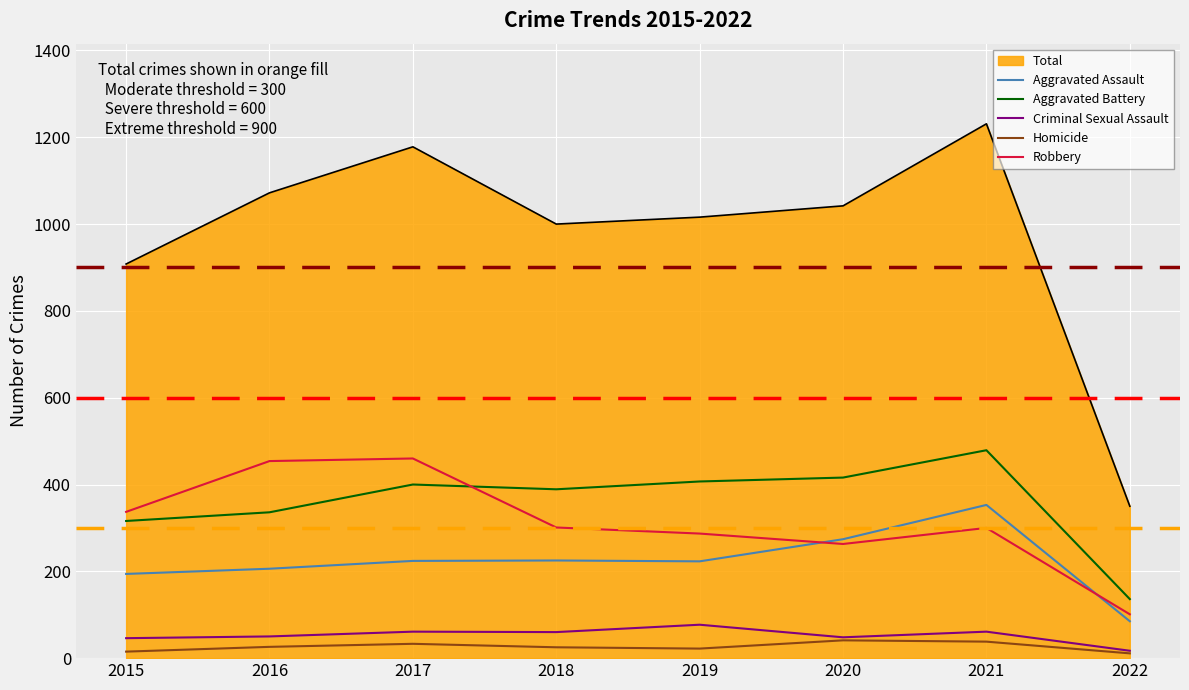

What is the total value across all series at 2017?

2356